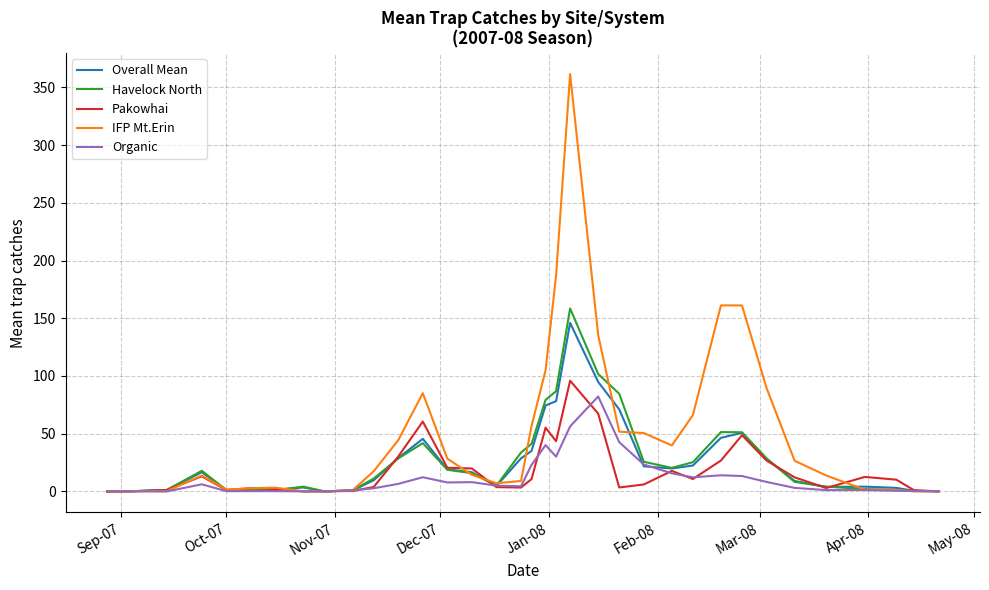

How many lines are shown in the chart?

5